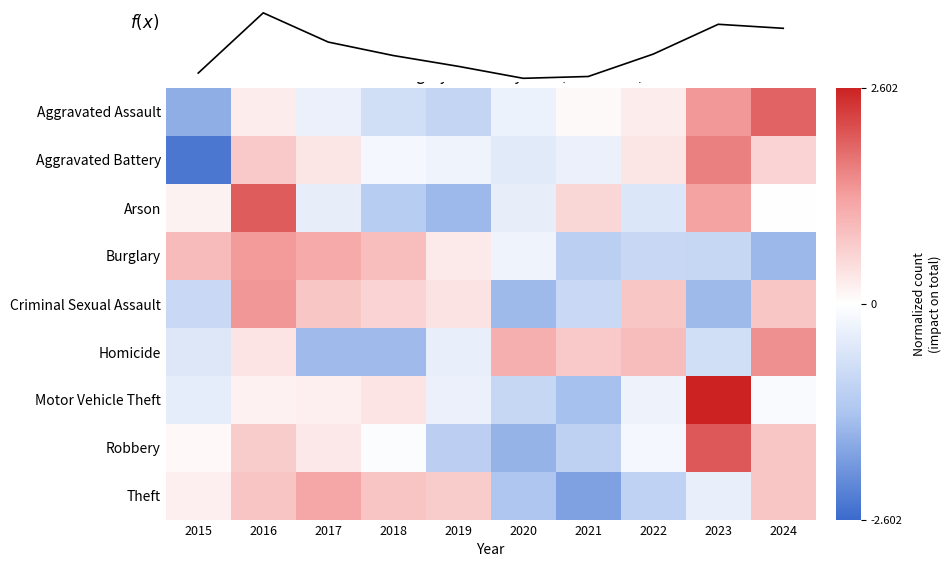

Is the value of Theft at 2017 greater than the value of Aggravated Assault at 2020?

Yes